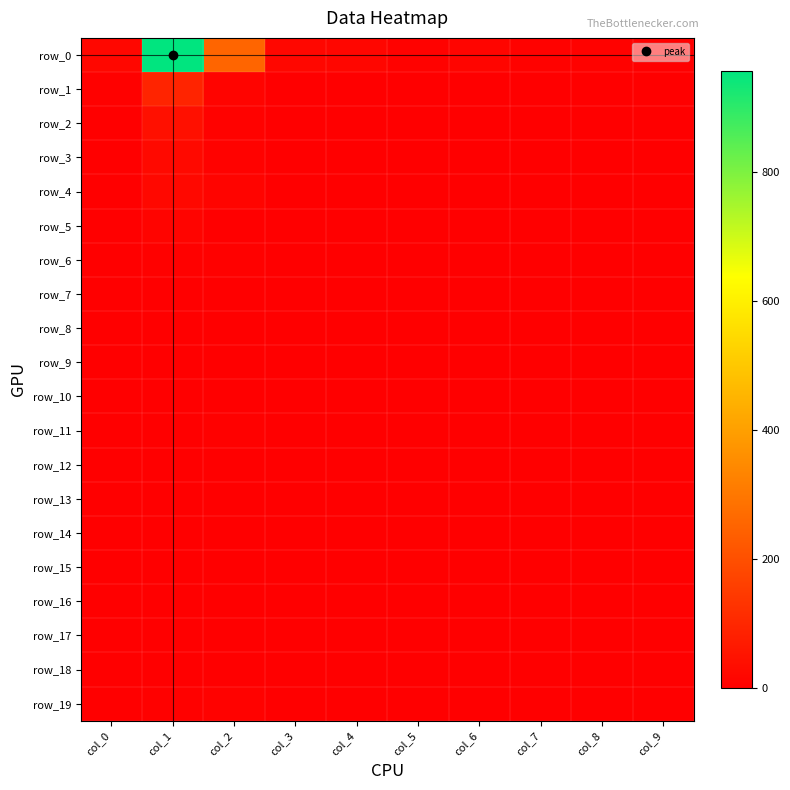

What is the difference between the highest and lowest values at col_9?

3